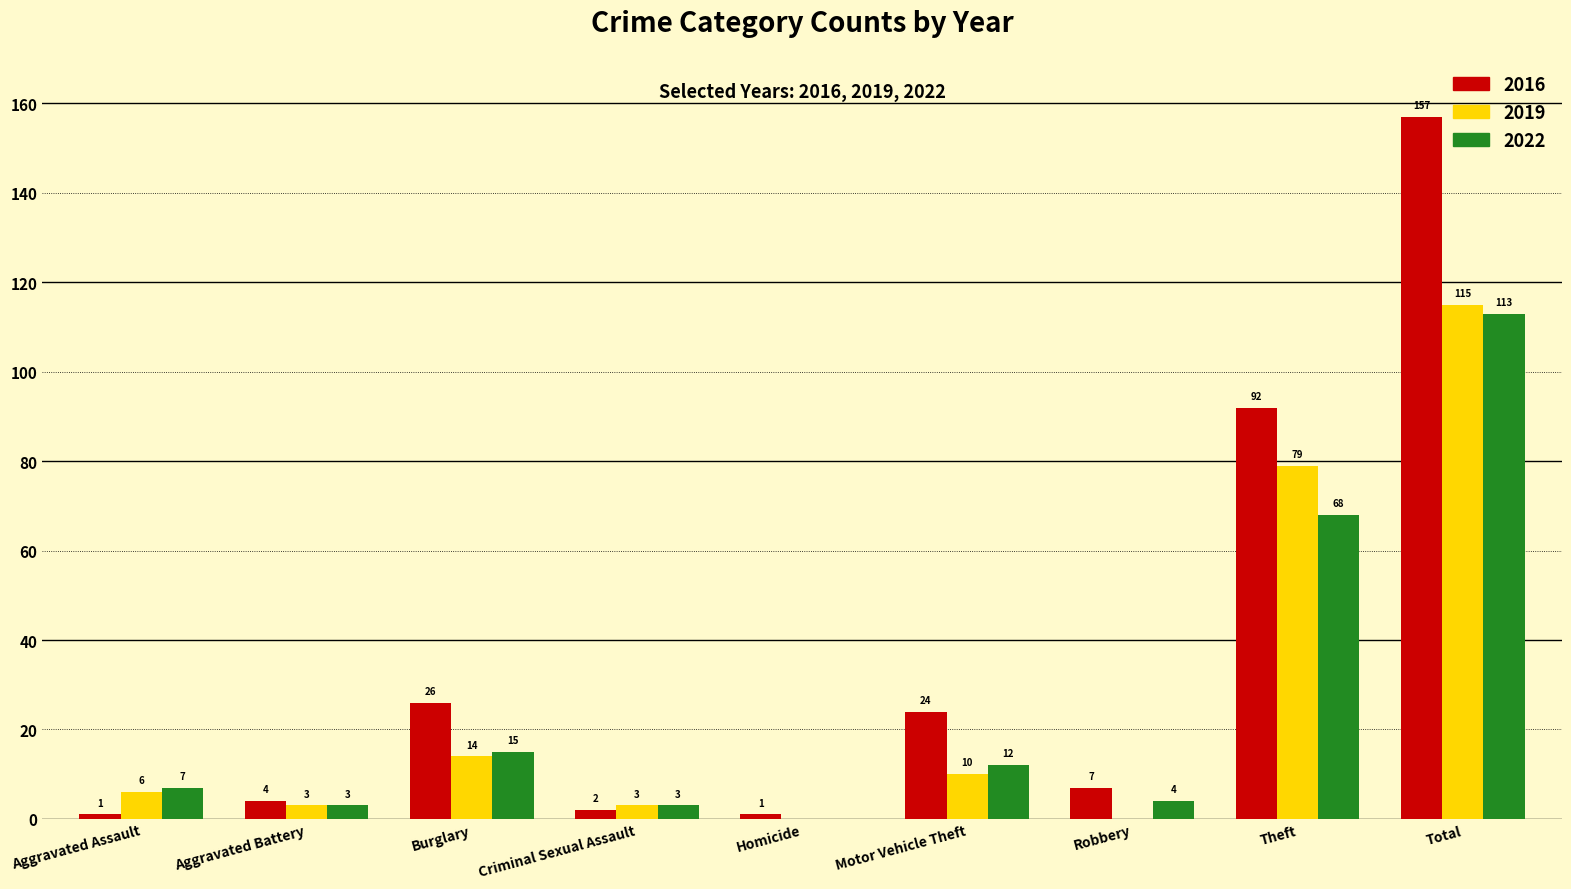

What is the sum of the 2016 values at Total and Aggravated Battery?

161